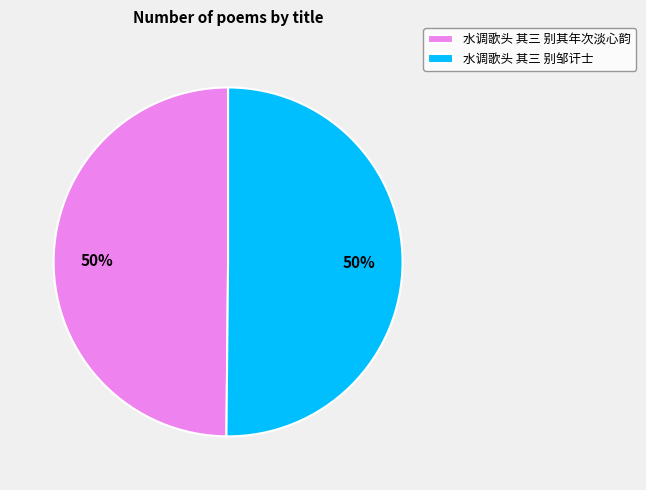

Approximately how many times larger is the value at 水调歌头 其三 别其年次淡心韵 compared to 水调歌头 其三 别邹讦士?

1.0